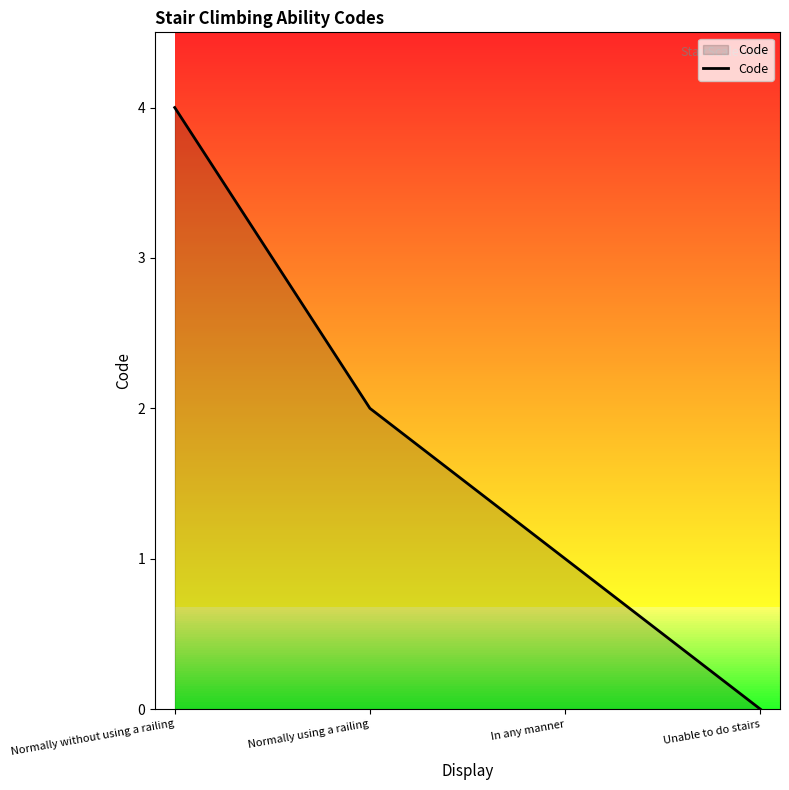

Rank the categories by value from lowest to highest.

Unable to do stairs, In any manner, Normally using a railing, Normally without using a railing